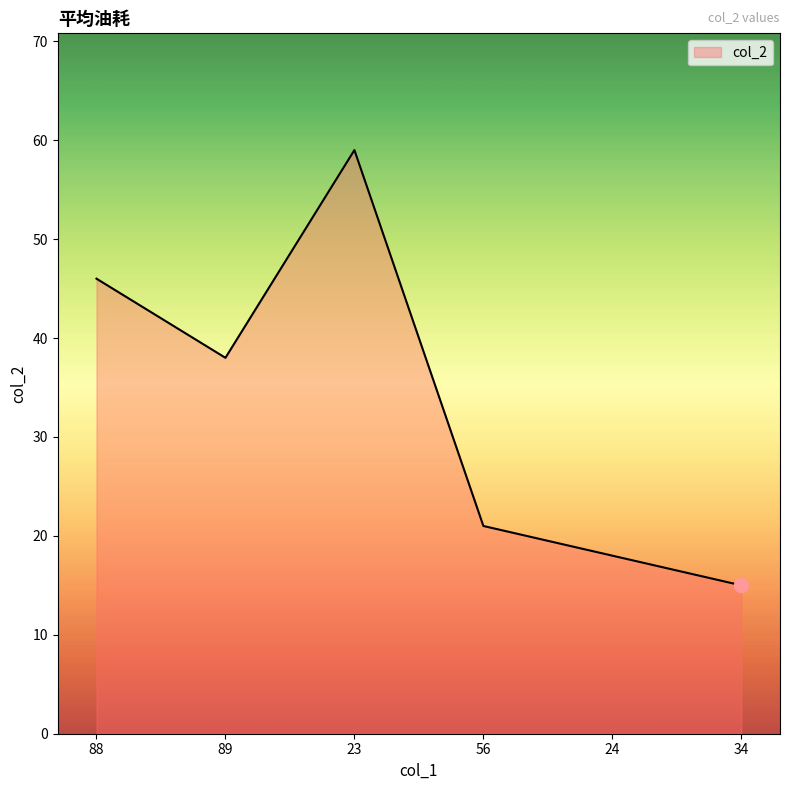

What is the change in value from 88 to 89?

-8